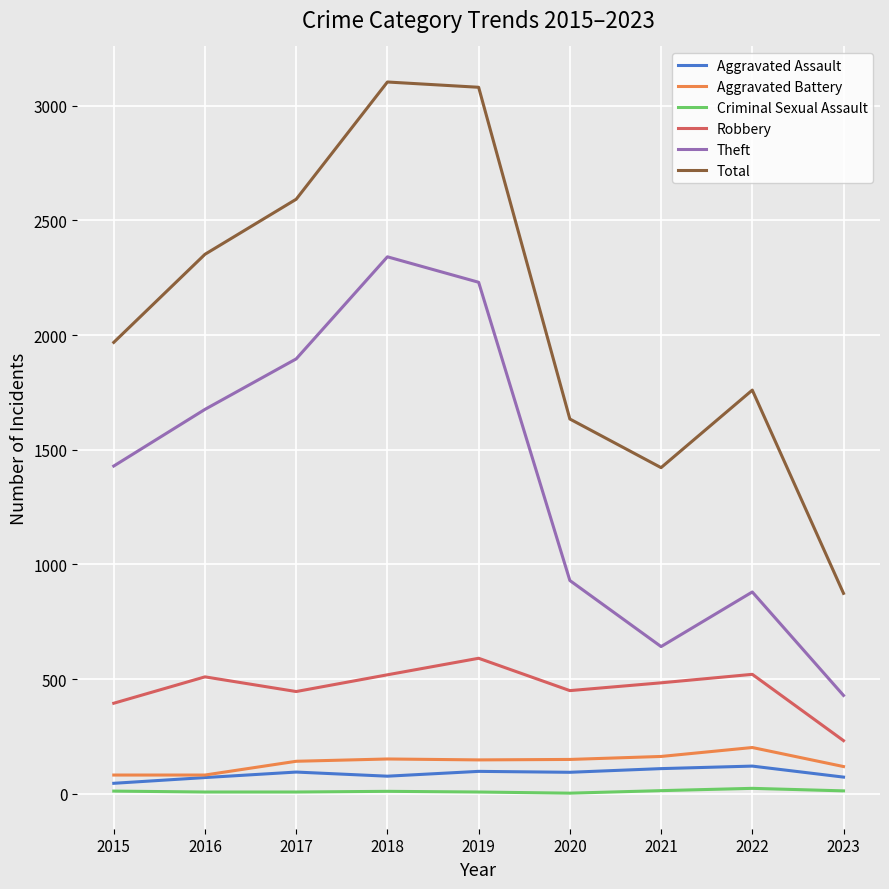

Which series has the largest total across all categories?

Total